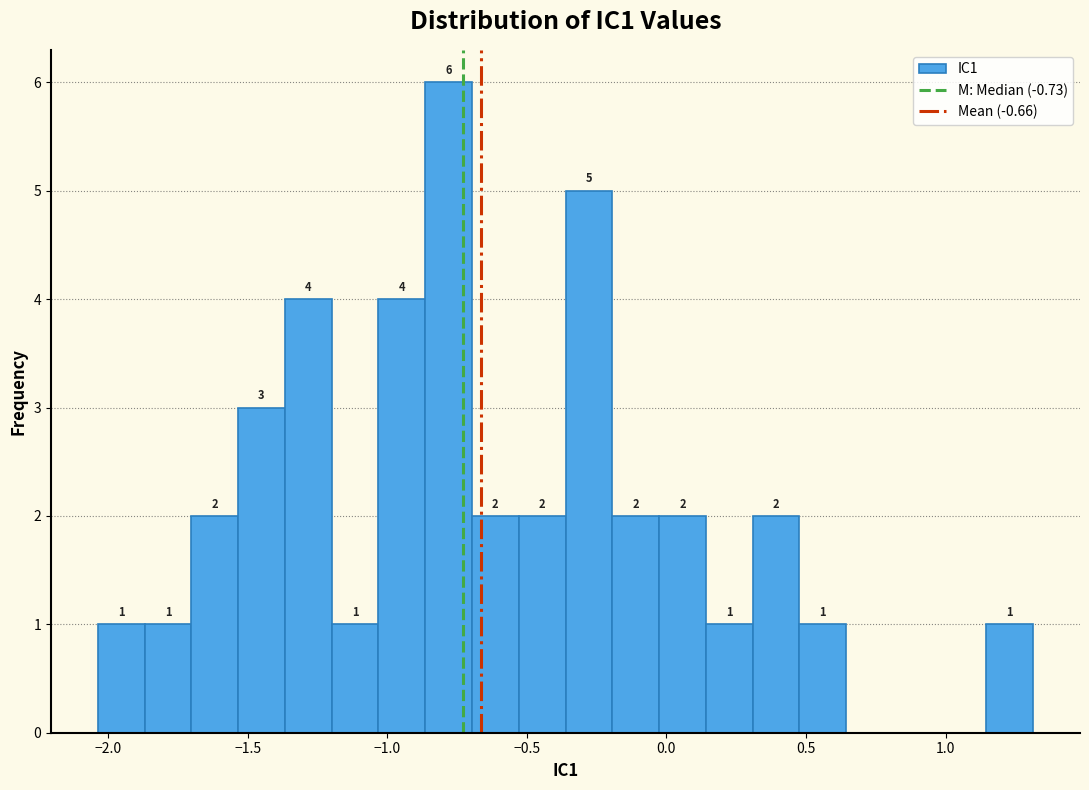

Read against the x-axis, roughly where is the centre of the tallest bar?

-0.80